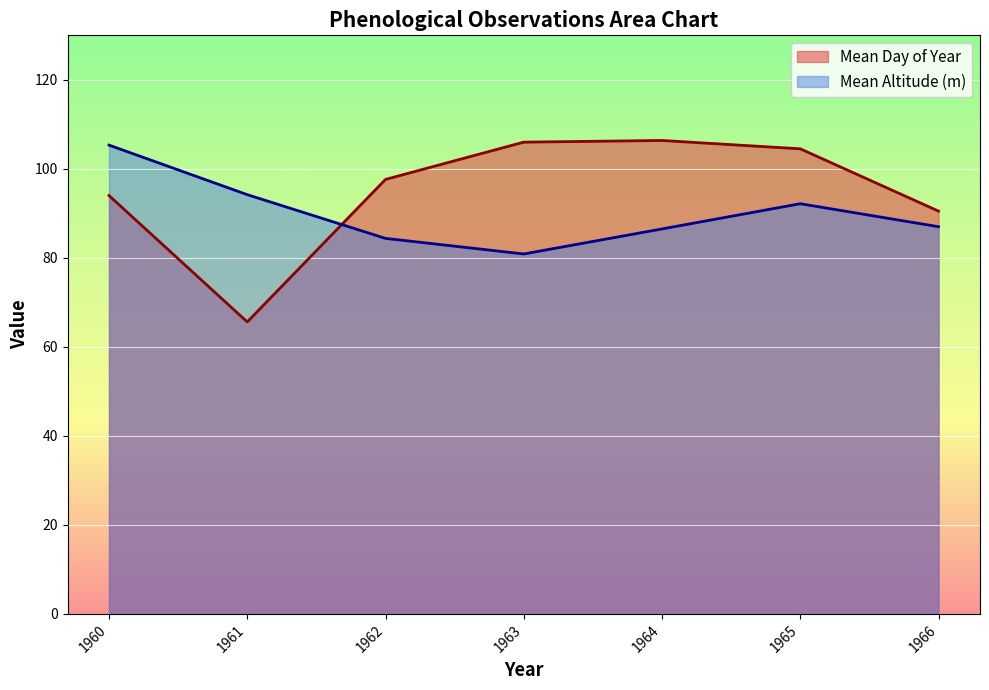

What is the spread (max minus min) of values at 1965?

12.3